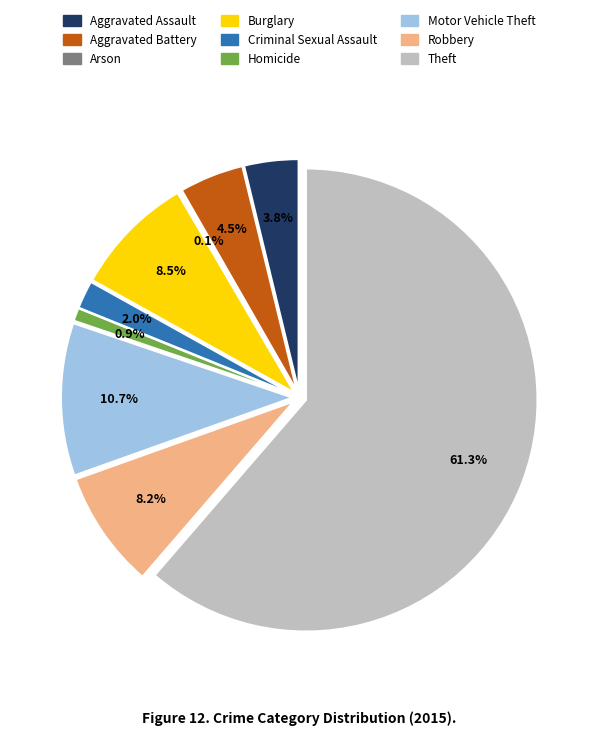

Is there any slice that represents more than half of the pie?

Yes